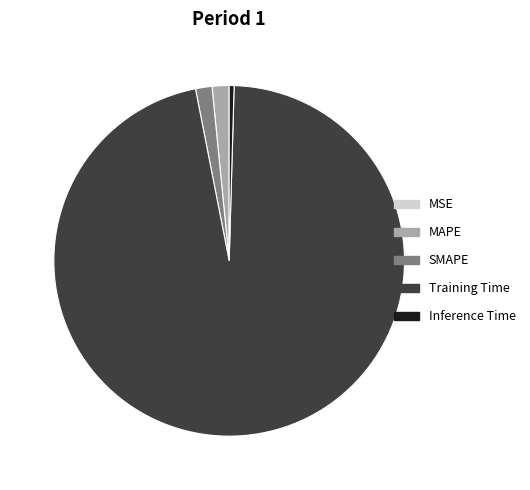

What is the majority slice?

Training Time